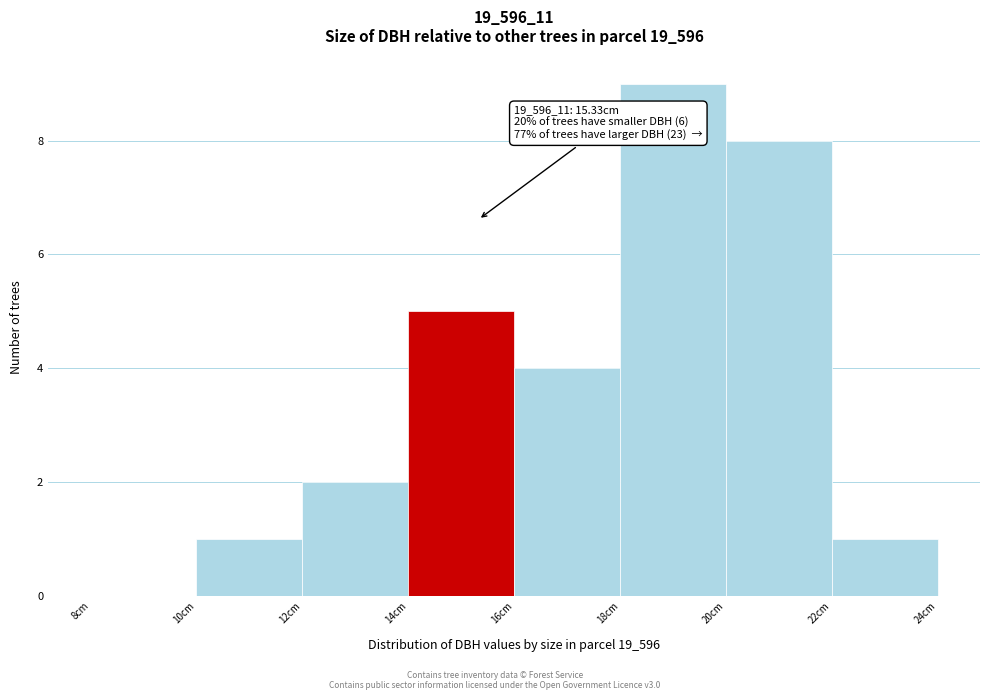

Which range on the x-axis has the tallest bar?

18 to 20